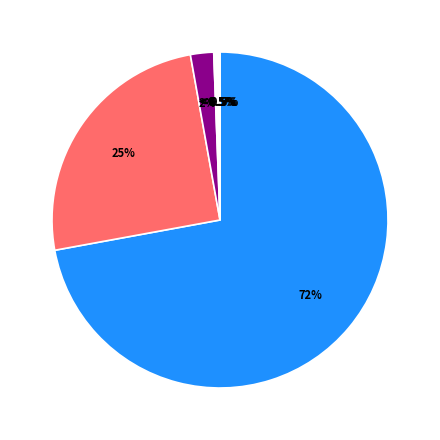

Is there a majority slice in this chart?

Yes